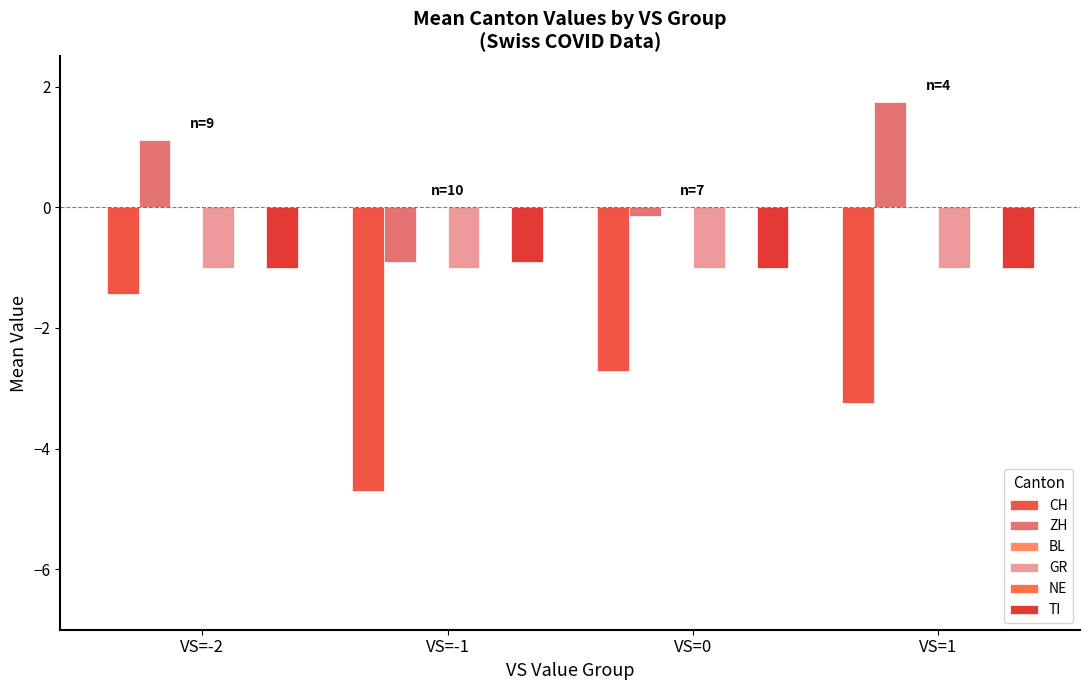

Rank the series at VS=0 from highest to lowest value.

BL, NE, ZH, GR, TI, CH